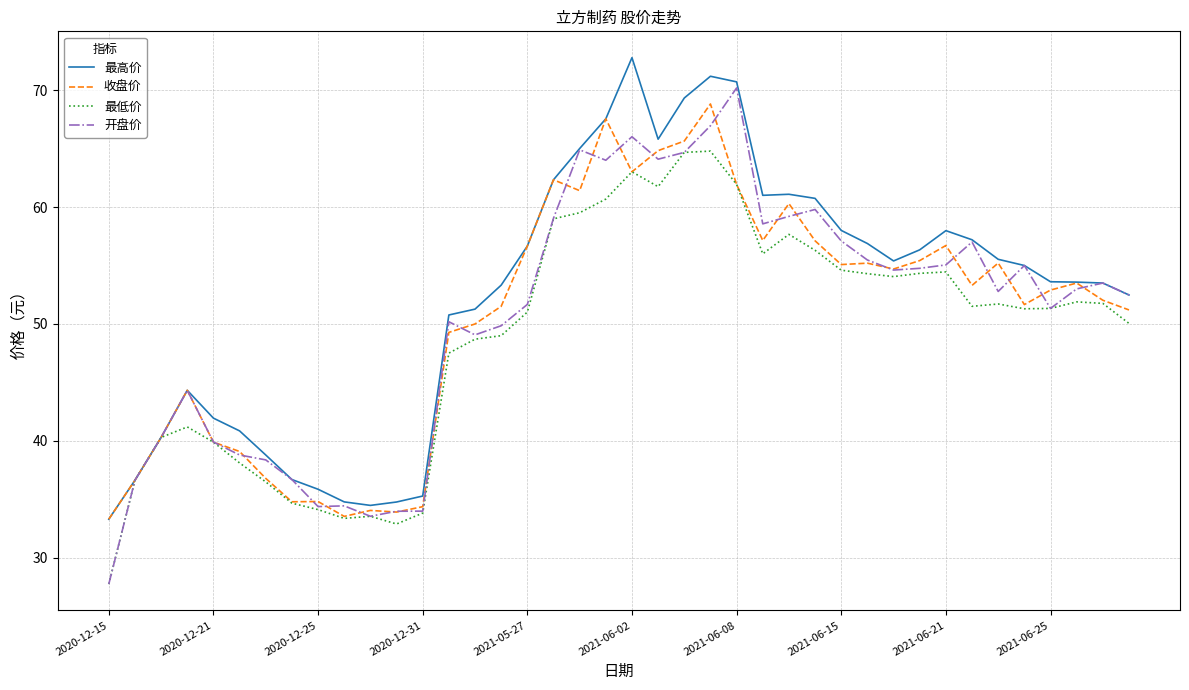

Which series has the widest spread of values?

开盘价